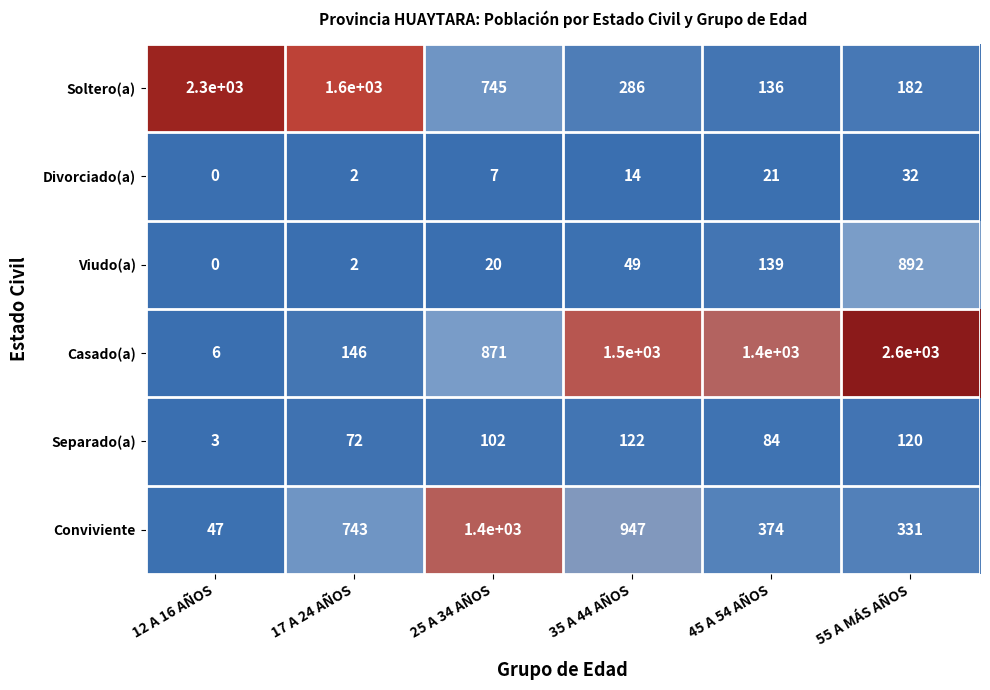

List the series in order of their peak value, lowest first.

Divorciado(a), Separado(a), Viudo(a), Conviviente, Soltero(a), Casado(a)